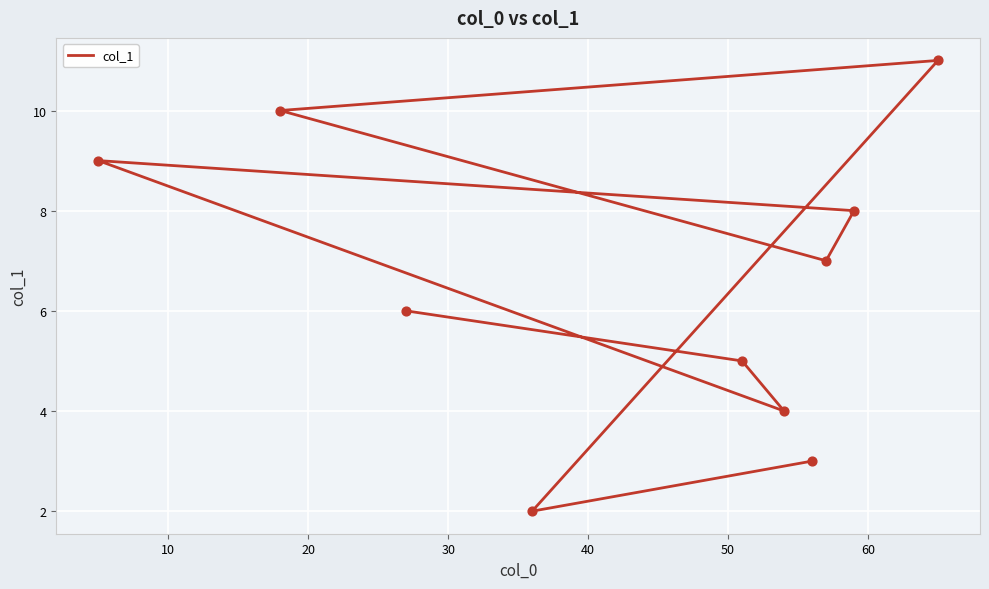

Between 10 and 50, which is larger?

50